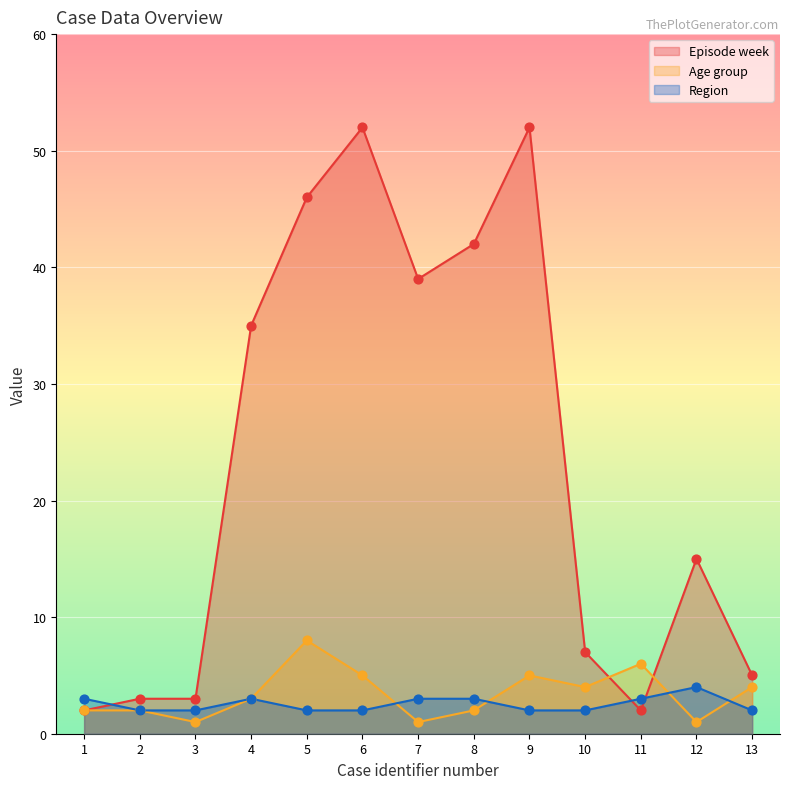

What is the total value across all series at 11?

11